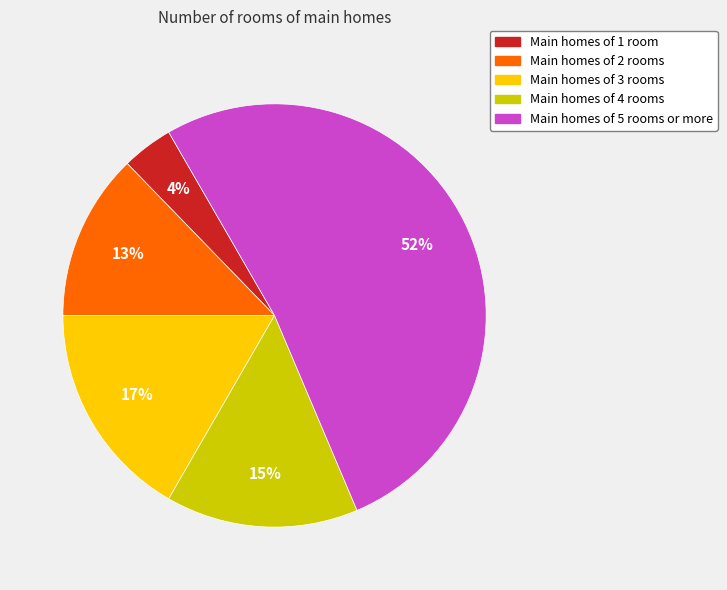

To the nearest percent, what is the difference between the largest and smallest slice percentages?

48%